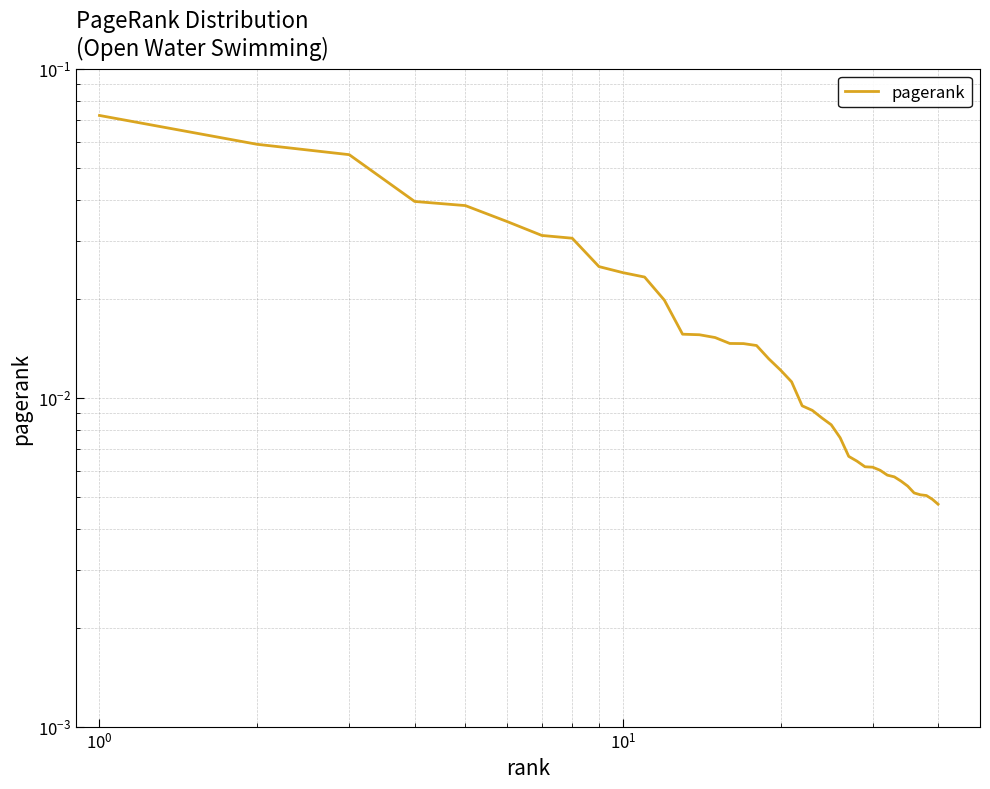

The chart shows a value of 0.0 at $\mathdefault{10^{3}}$. True or false?

False